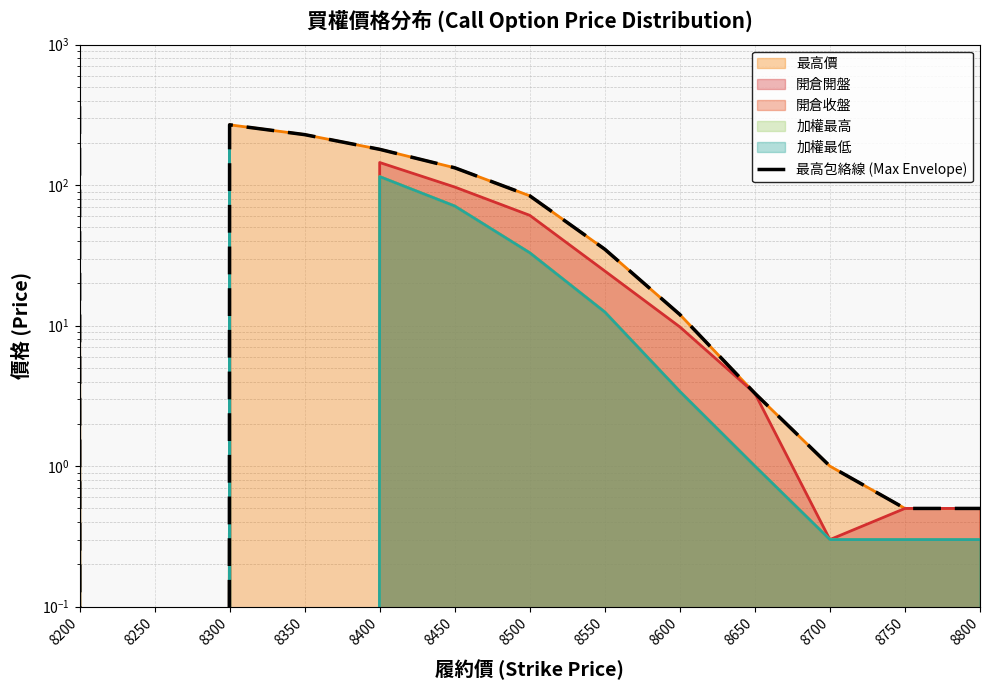

Approximately how many times larger is the value at 8600 compared to 8650?

3.6